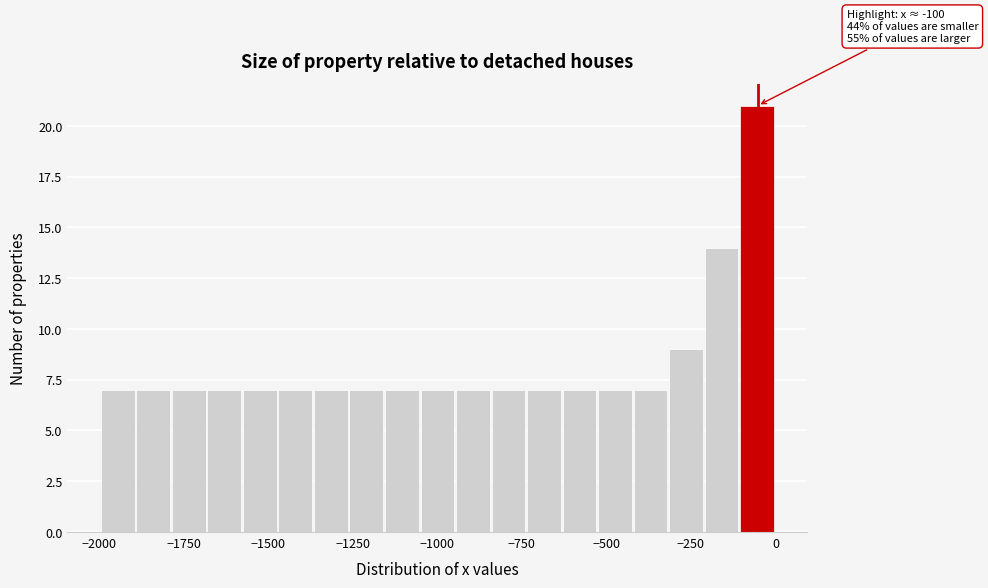

Read against the x-axis, roughly where is the centre of the tallest bar?

-50